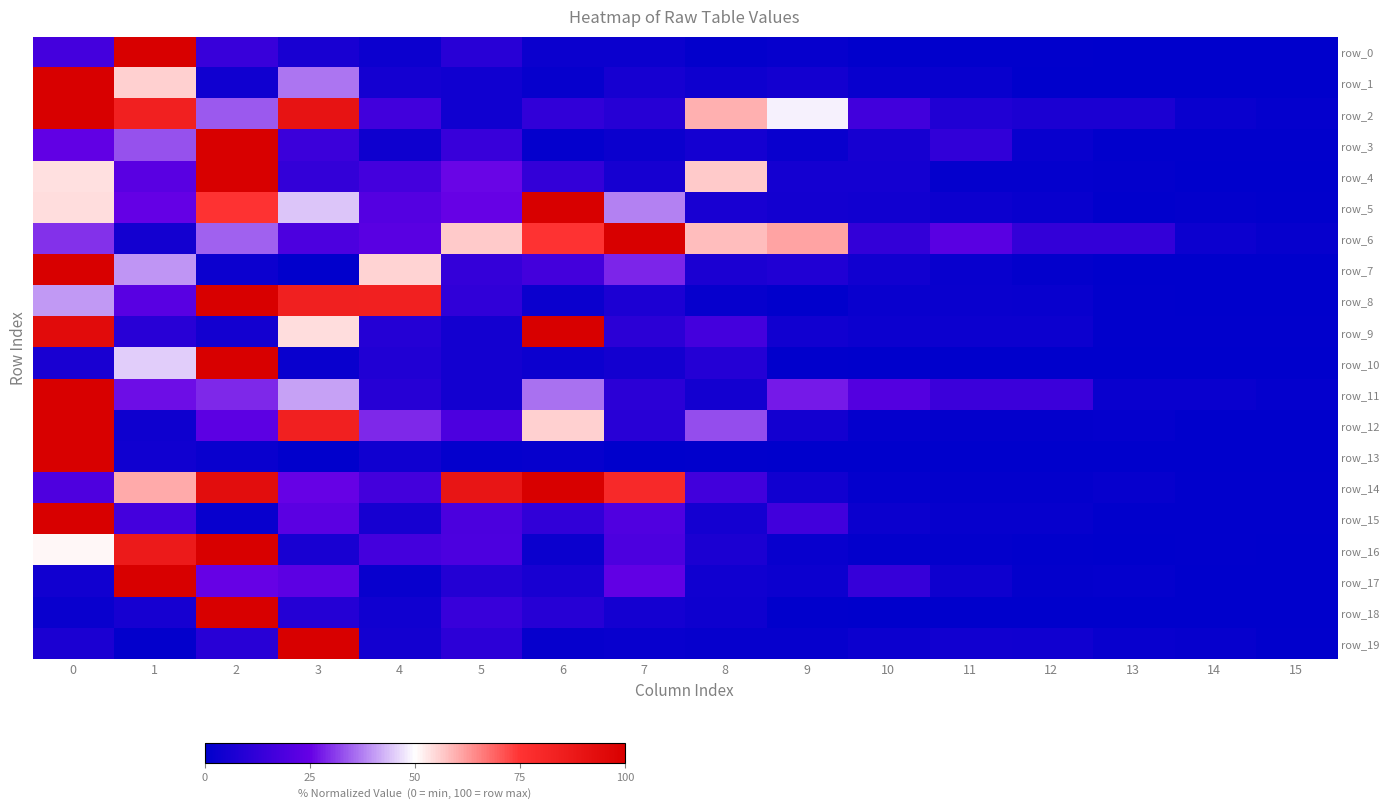

List the series in order of their peak value, highest first.

row_0, row_1, row_2, row_3, row_4, row_5, row_6, row_7, row_8, row_9, row_10, row_11, row_12, row_13, row_14, row_15, row_16, row_17, row_18, row_19